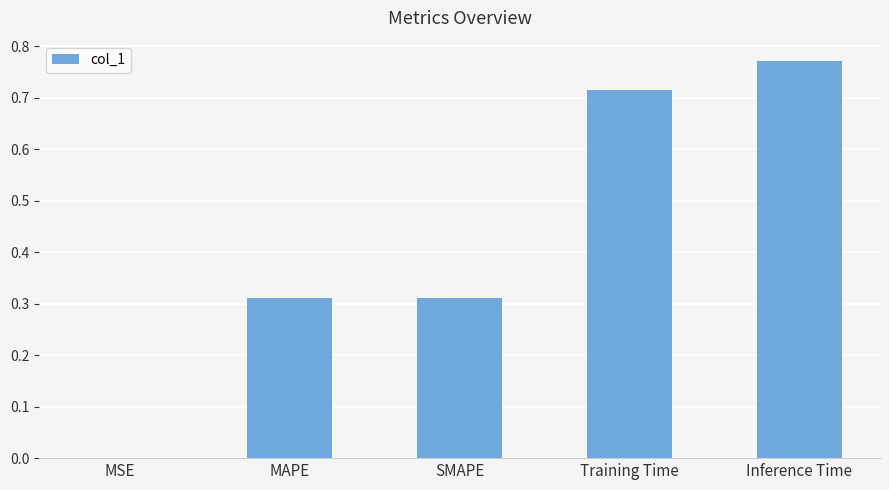

True or false: the data shows 0.2 at SMAPE.

False